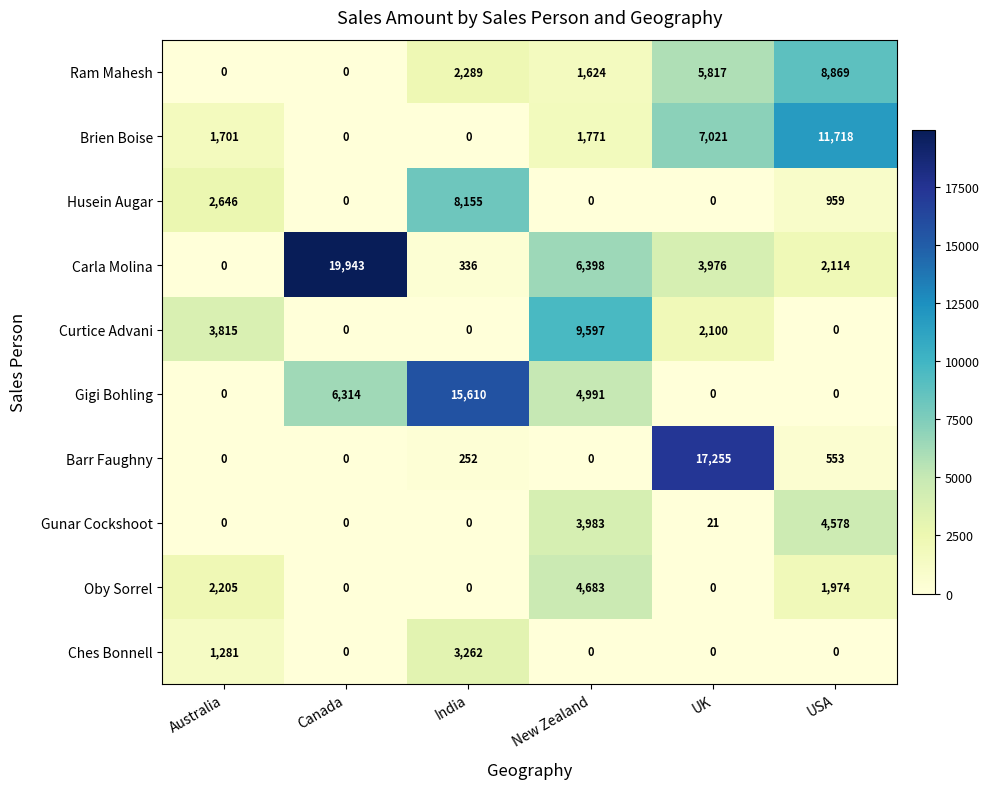

List the series in order of their peak value, lowest first.

Ches Bonnell, Gunar Cockshoot, Oby Sorrel, Husein Augar, Ram Mahesh, Curtice Advani, Brien Boise, Gigi Bohling, Barr Faughny, Carla Molina